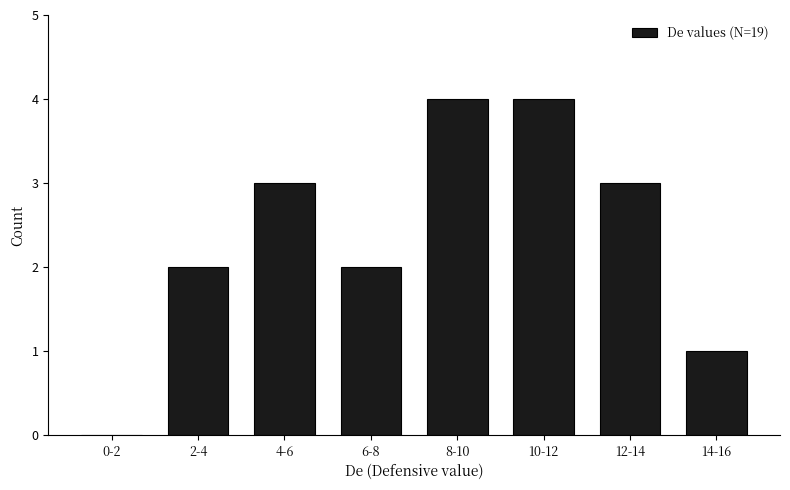

Reading left to right, transcribe all the data shown in this chart.

0-2=0	2-4=2	4-6=3	6-8=2	8-10=4	10-12=4	12-14=3	14-16=1